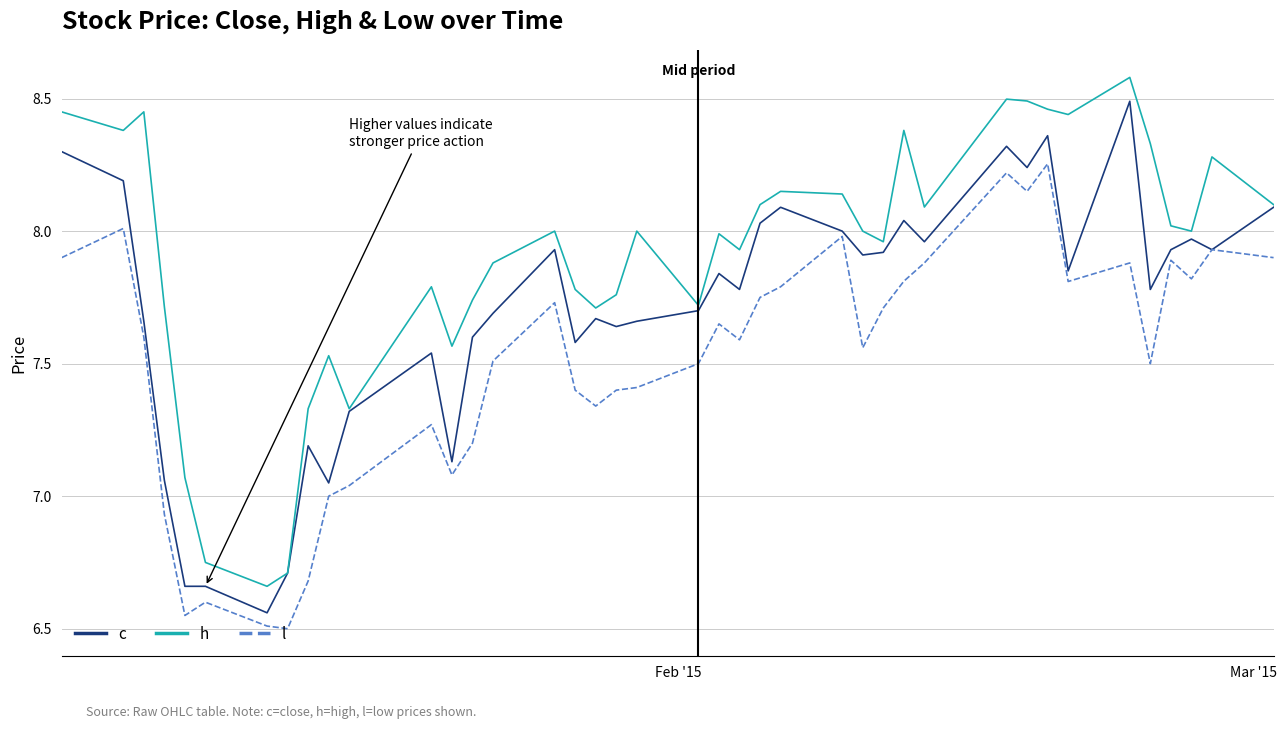

Count the number of data series in this chart.

3